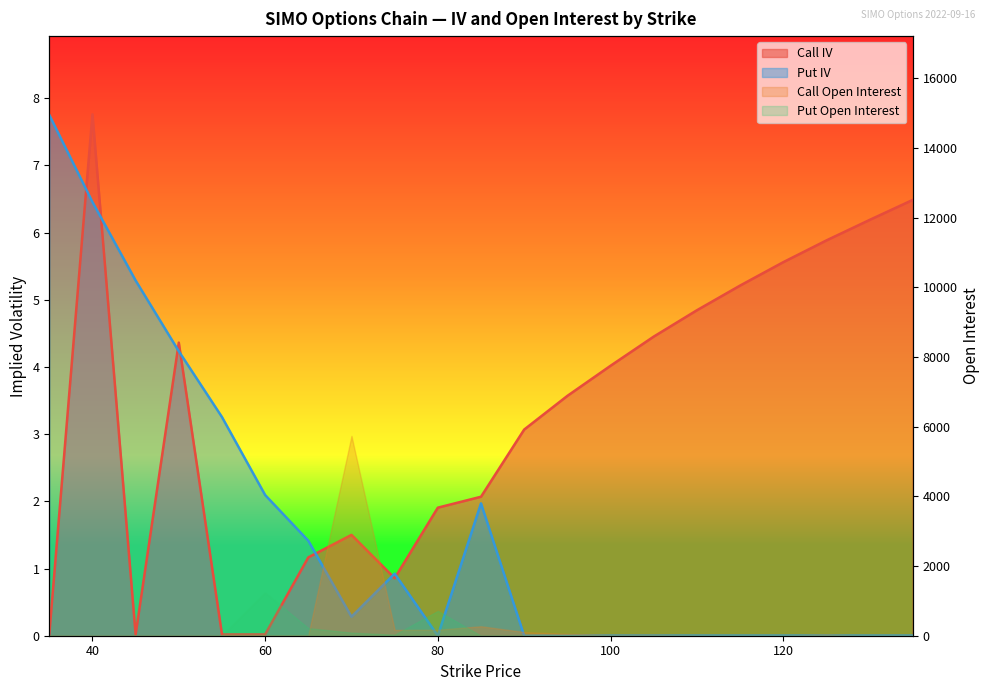

Where is the first local maximum for Put IV?

75